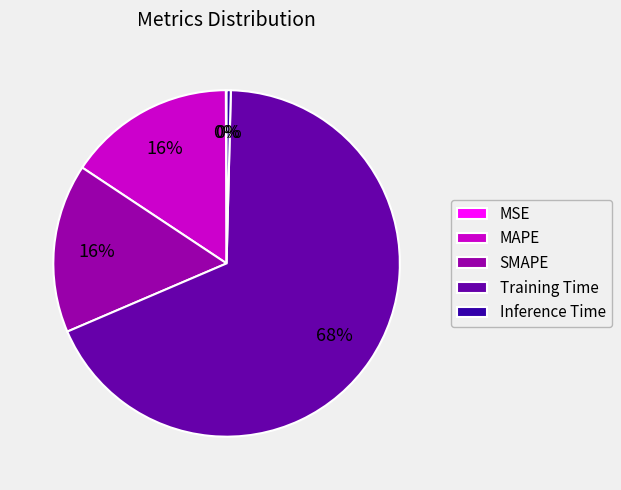

Between Training Time and SMAPE, which is larger?

Training Time